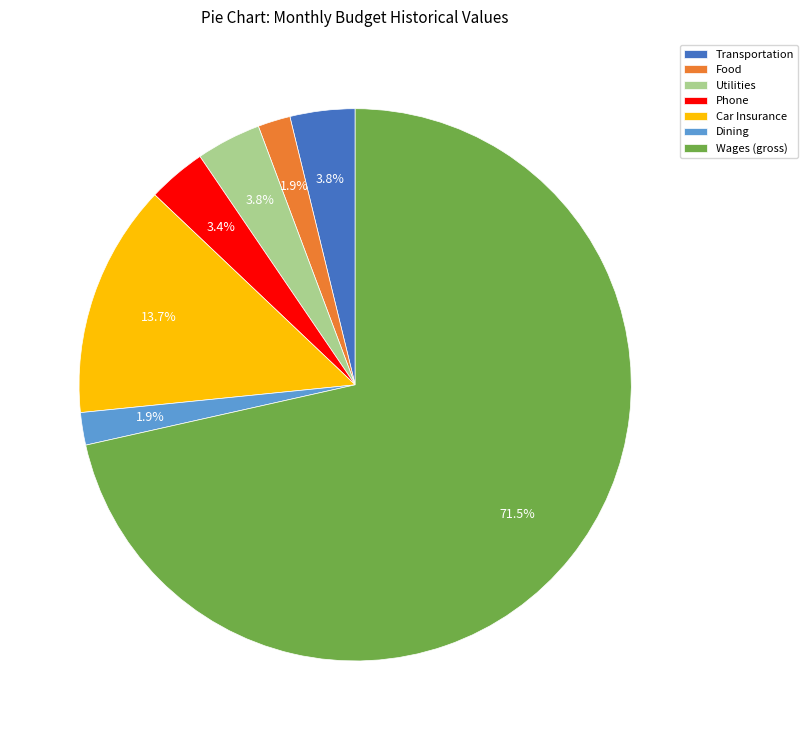

To the nearest percent, what is the difference between the largest and smallest slice percentages?

70%